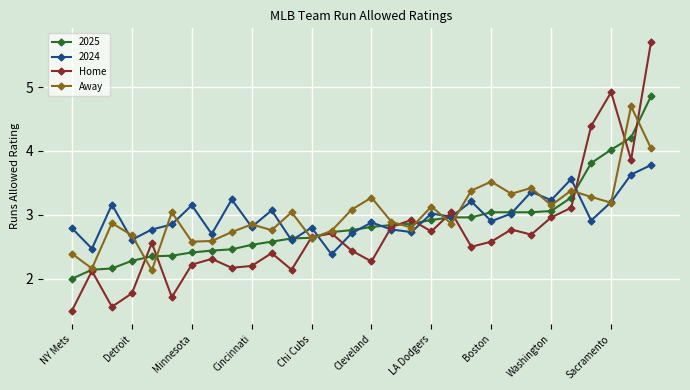

List the series in order of their overall mean, highest first.

Away, 2024, 2025, Home